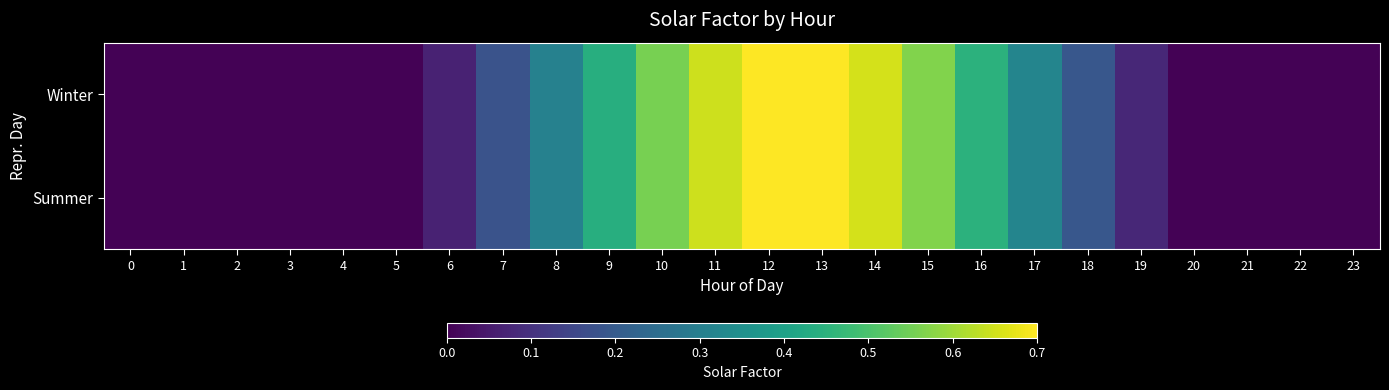

Count the number of data series in this chart.

2